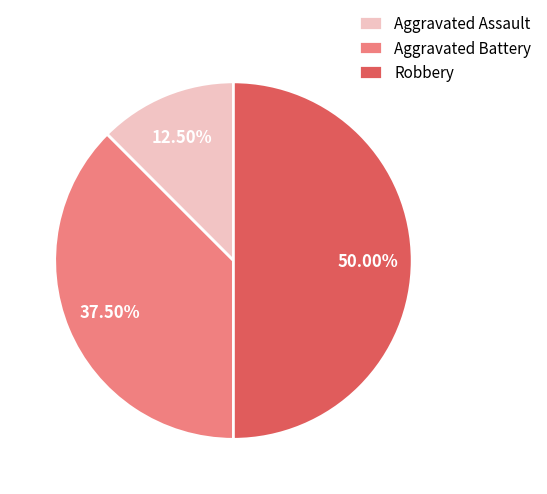

Rank the categories by value from lowest to highest.

Aggravated Assault, Aggravated Battery, Robbery